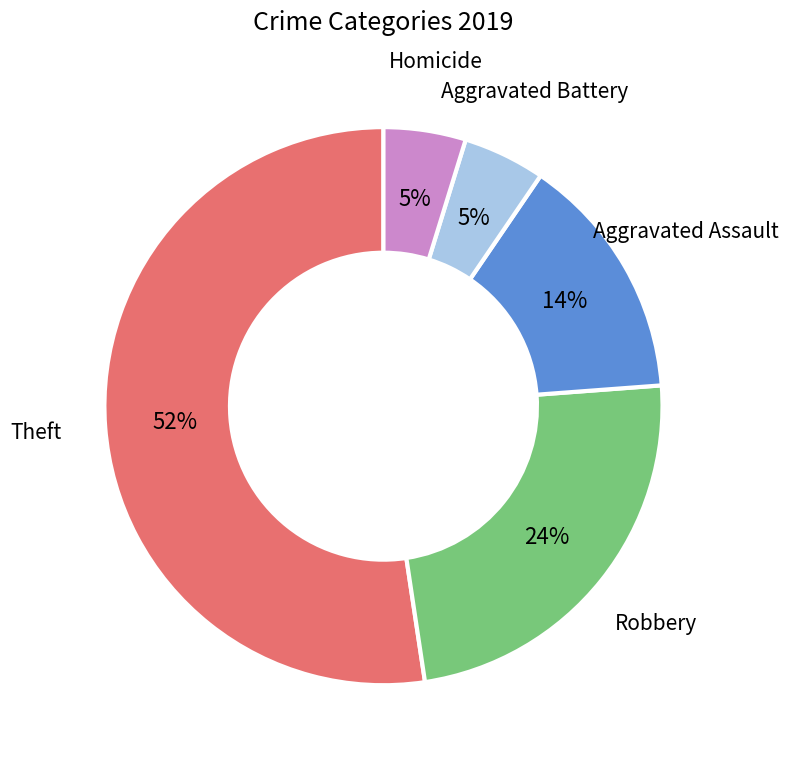

What percentage is the Robbery slice, to the nearest percent?

24%